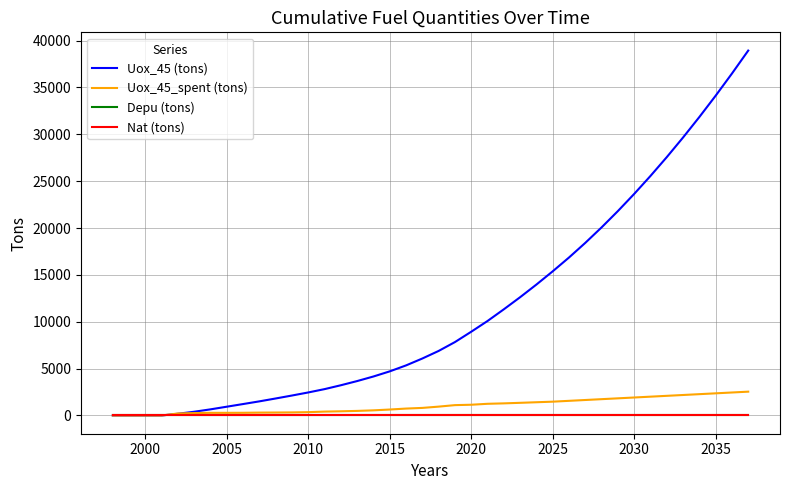

Rank the series by their maximum value, from highest to lowest.

Uox_45 (tons), Uox_45_spent (tons), Depu (tons), Nat (tons)